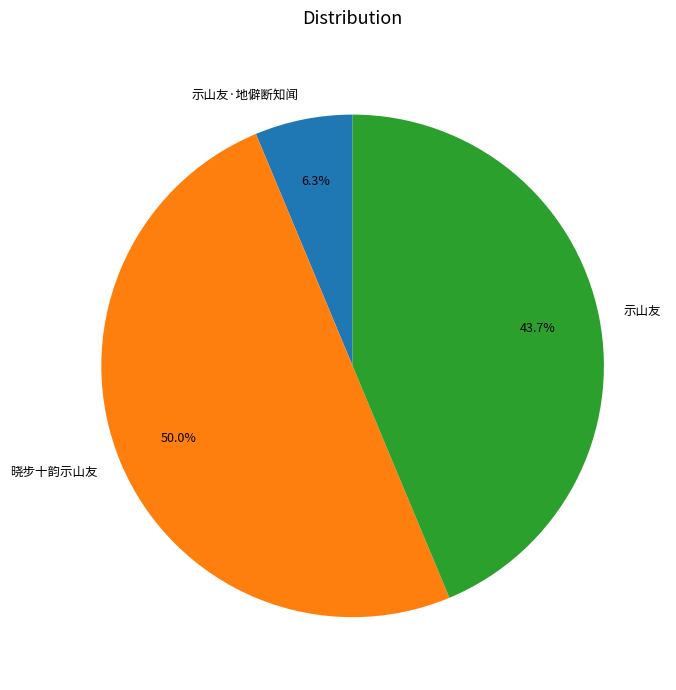

What is the smallest slice in the pie chart?

示山友·地僻断知闻